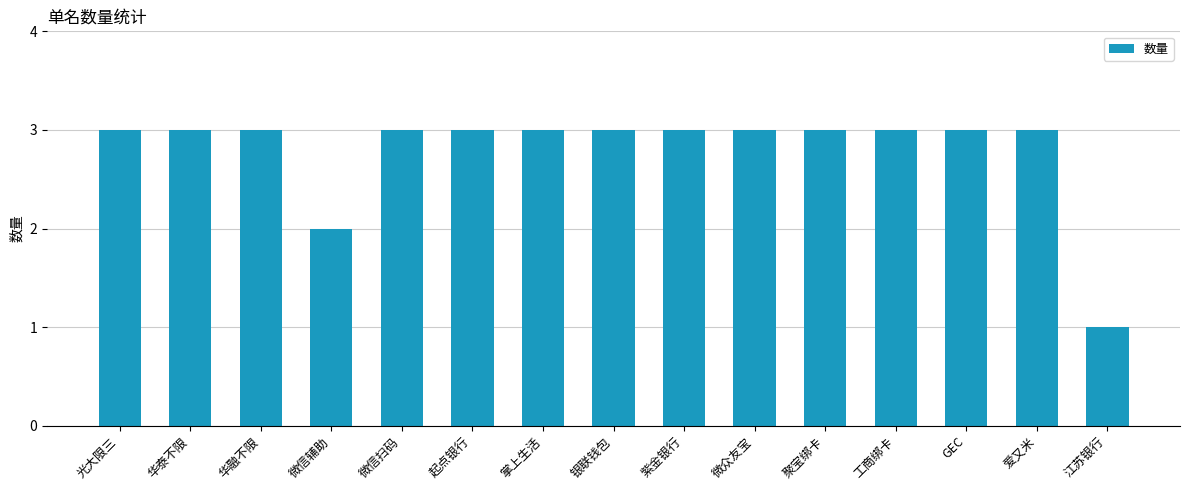

What is the value of the 12th bar from the left?

3